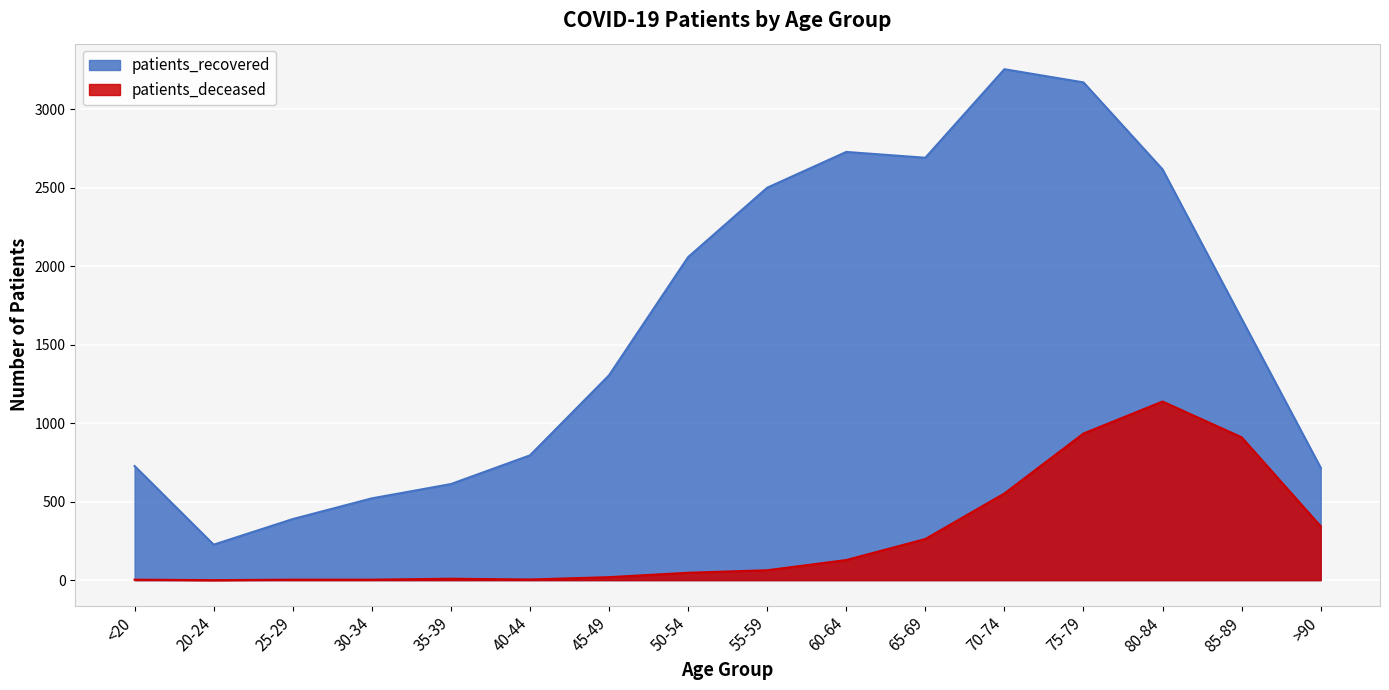

Which series changed the most between 40-44 and 70-74?

patients_recovered